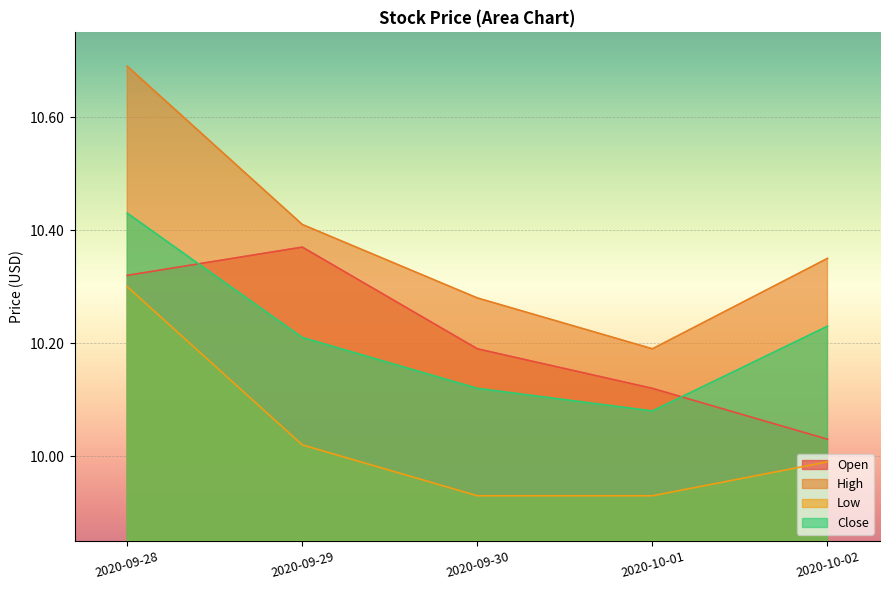

At how many categories does at least one series exceed 9?

5